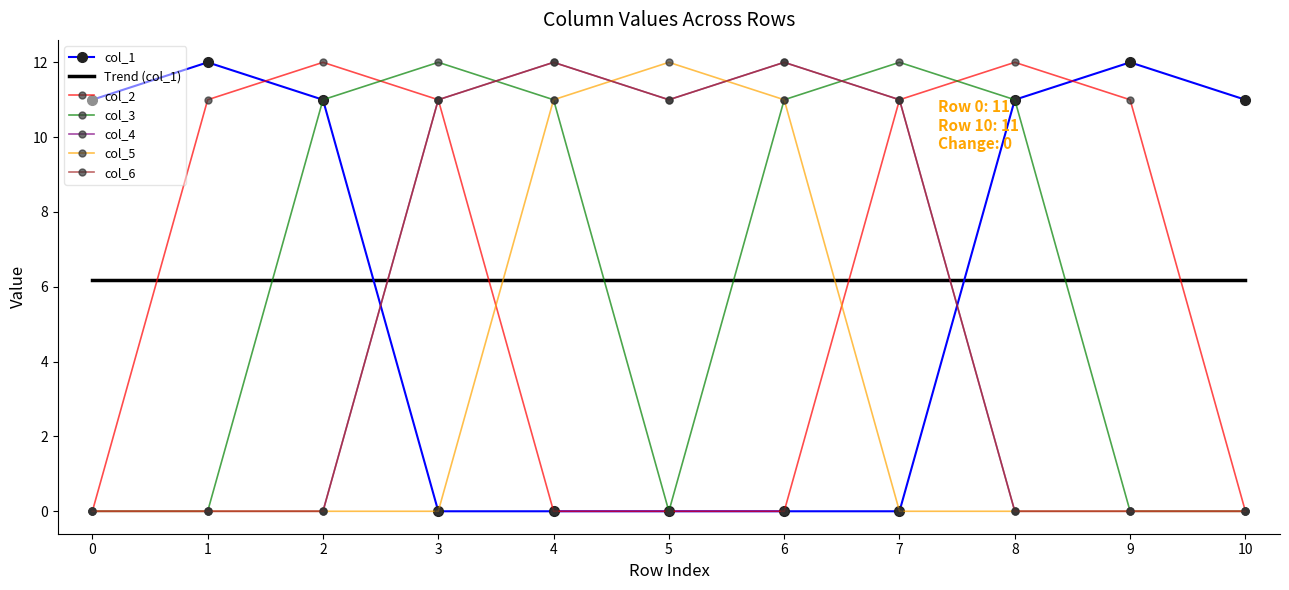

The col_5 series shows 6 at 1. True or false?

False